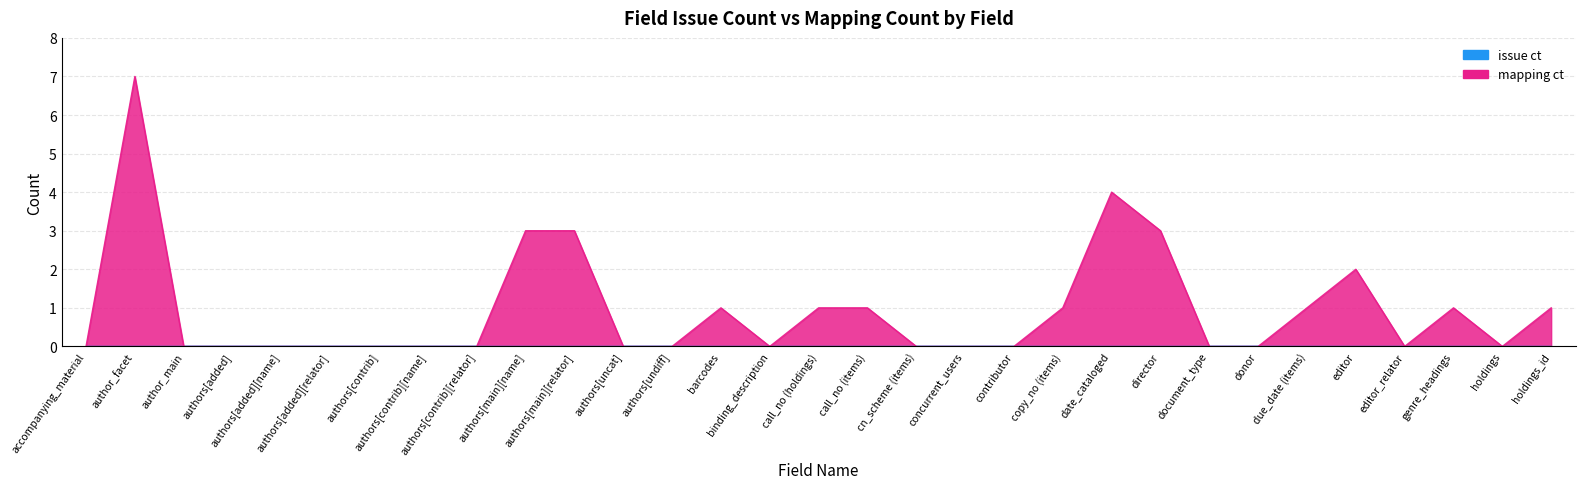

Rank the categories by value from highest to lowest.

author_facet, date_cataloged, authors[main][name], authors[main][relator], director, editor, barcodes, call_no (holdings), call_no (items), copy_no (items), due_date (items), genre_headings, holdings_id, accompanying_material, author_main, authors[added], authors[added][name], authors[added][relator], authors[contrib], authors[contrib][name], authors[contrib][relator], authors[uncat], authors[undiff], binding_description, cn_scheme (items), concurrent_users, contributor, document_type, donor, editor_relator, holdings